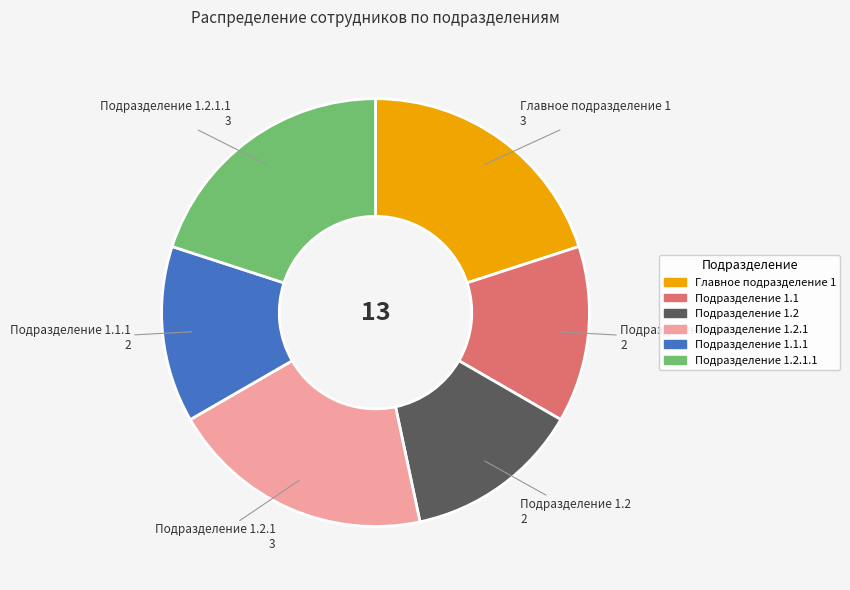

Is it true that Подразделение 1.2.1 is 28% of the pie?

False